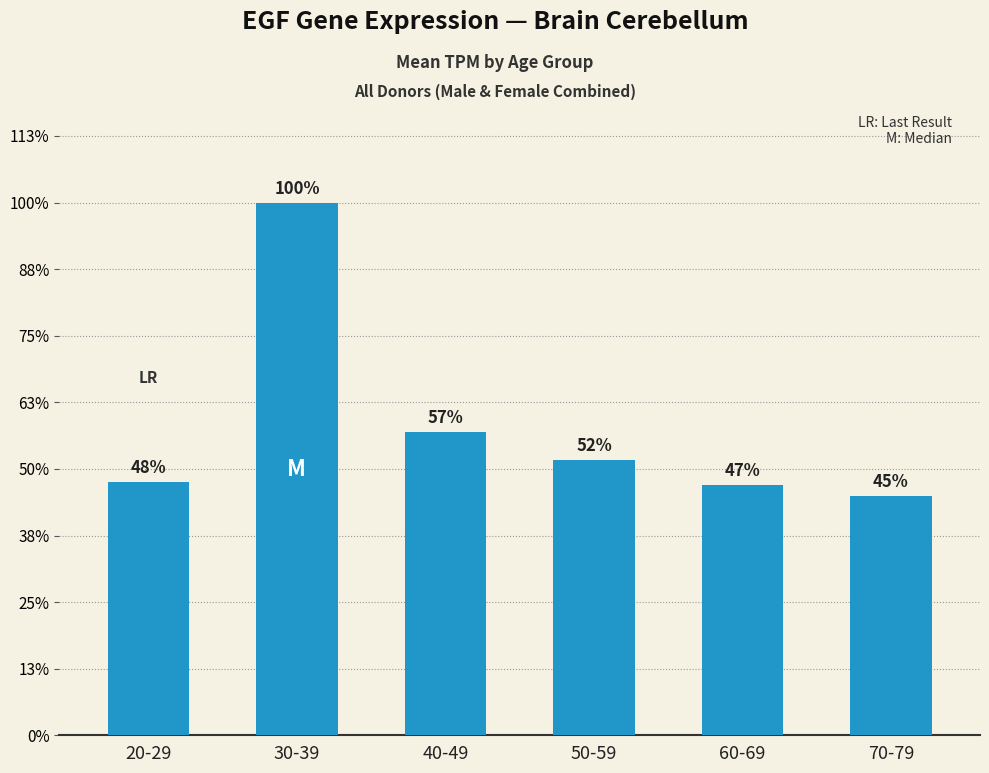

At which category does the chart reach its peak across all series?

30-39